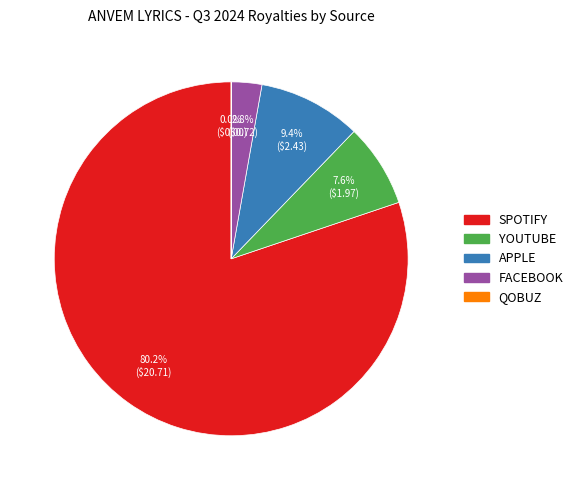

Does SPOTIFY represent more than half of the total?

Yes